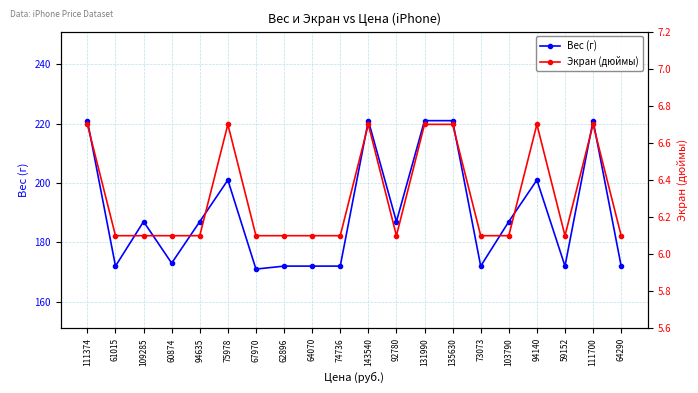

True or false: Вес (г) has a value of 109.1 at 73073.

False